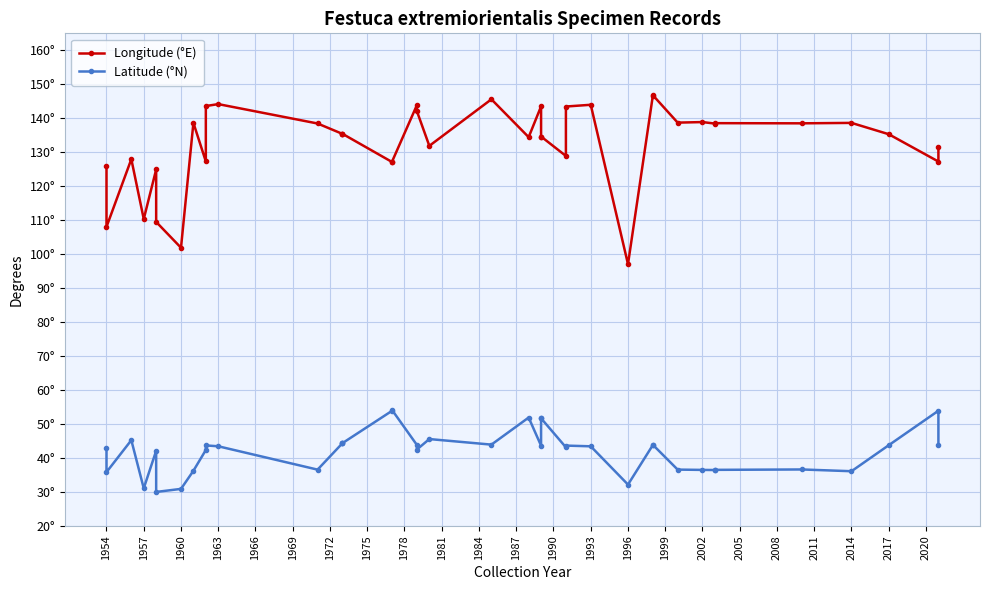

What are all the series names shown in the legend?

Longitude (°E), Latitude (°N)